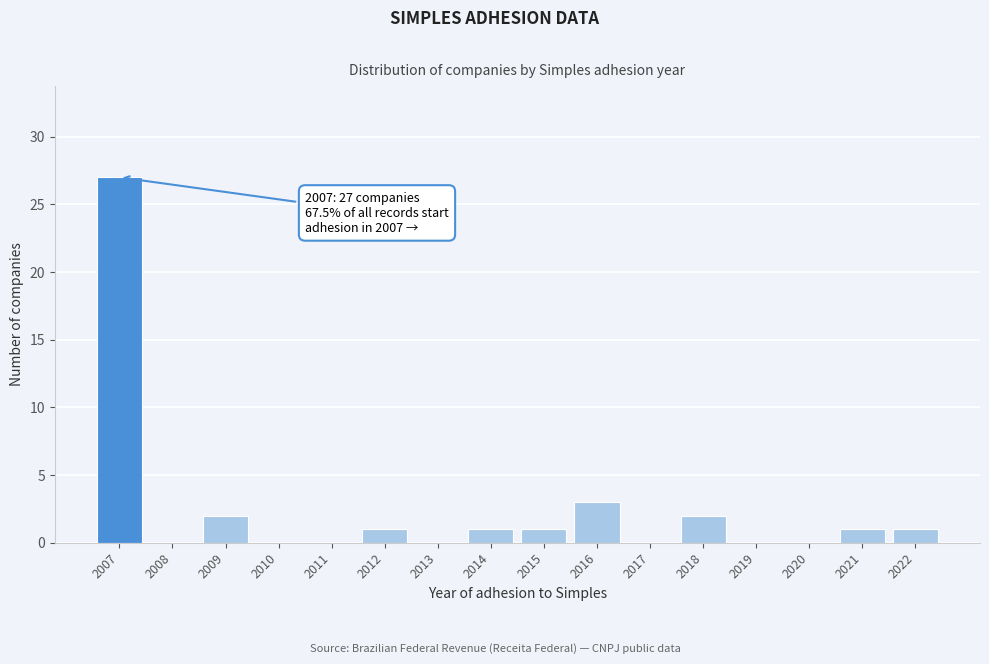

Reading left to right, transcribe all the data shown in this chart.

2007=27	2008=0	2009=2	2010=0	2011=0	2012=1	2013=0	2014=1	2015=1	2016=3	2017=0	2018=2	2019=0	2020=0	2021=1	2022=1